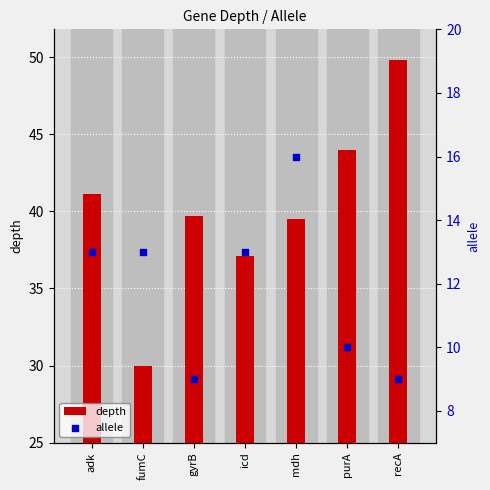

Which series has the largest Y range (max minus min)?

depth